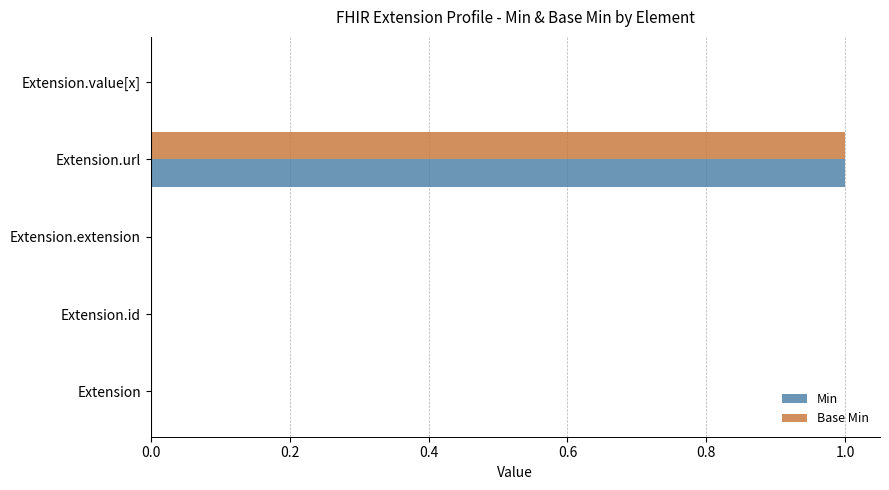

Count the Base Min values in the range 0 to 1.

5